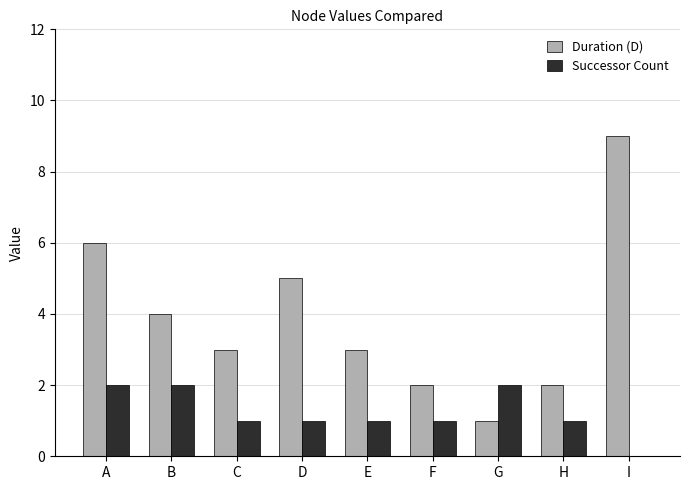

True or false: Successor Count has a value of 0 at H.

False